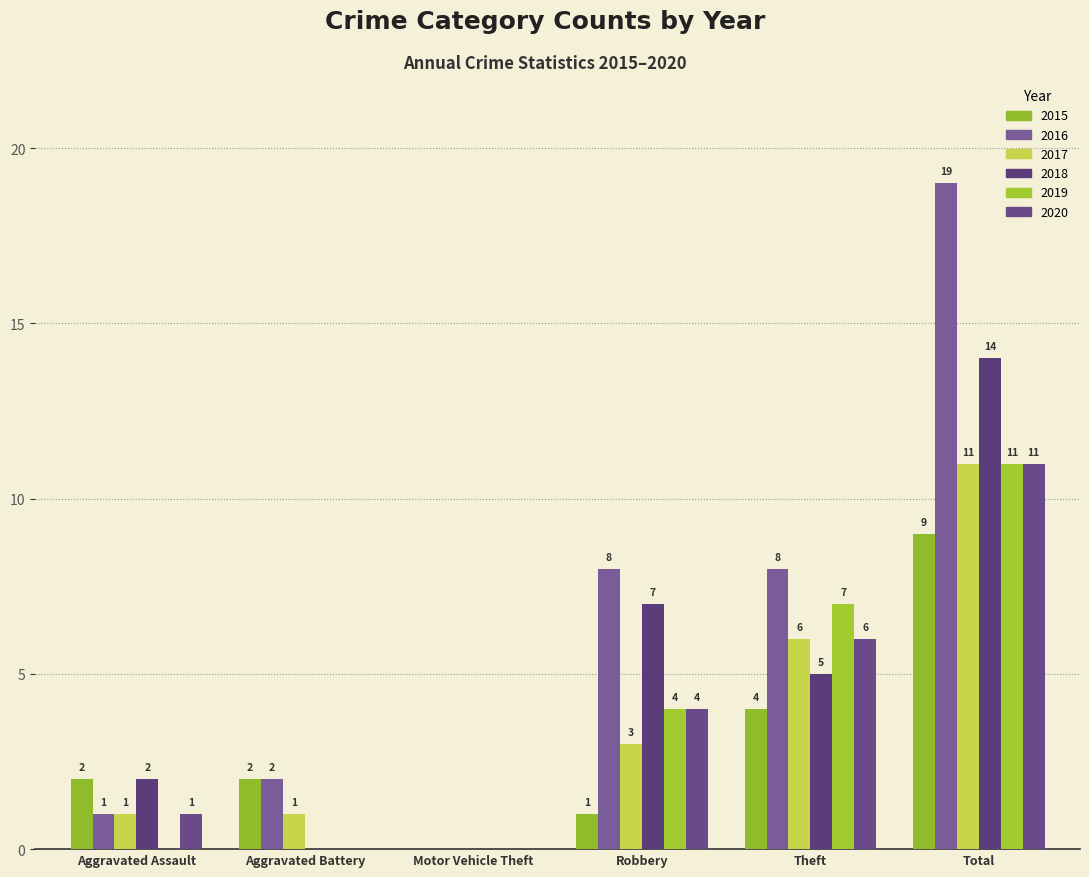

At which category does the chart reach its peak across all series?

Total